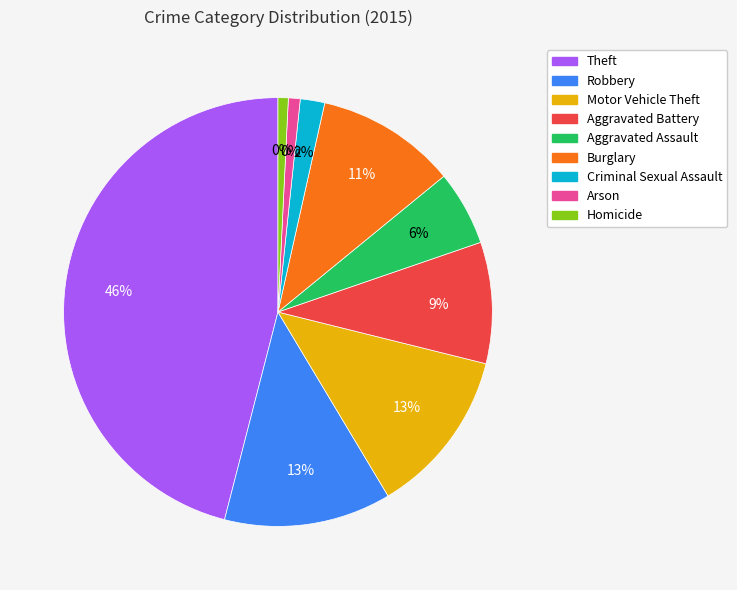

How much of the chart is everything except Burglary?

89.4%